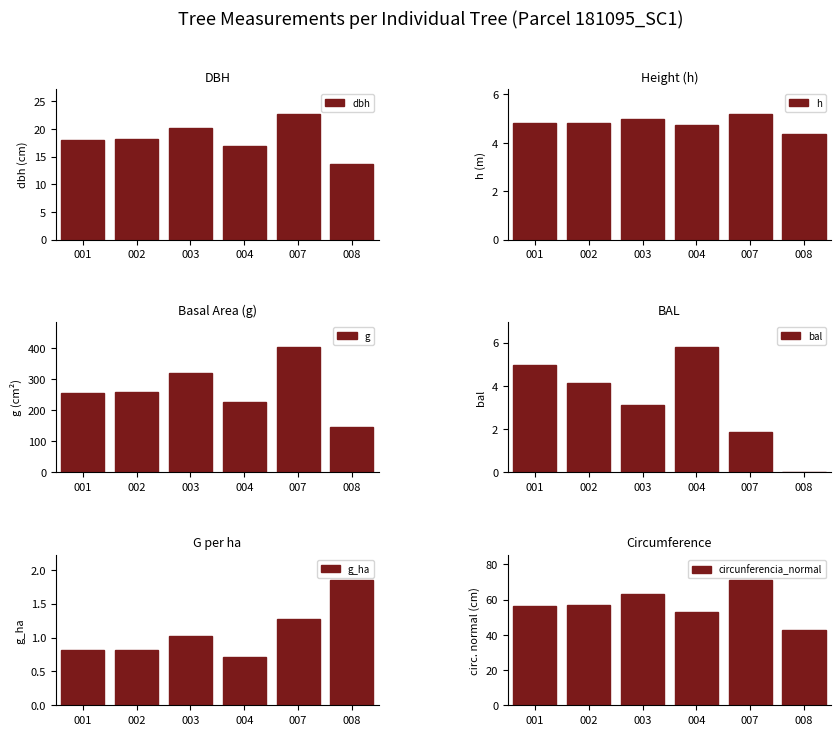

List the labels in order of h value, largest first.

007, 003, 002, 001, 004, 008